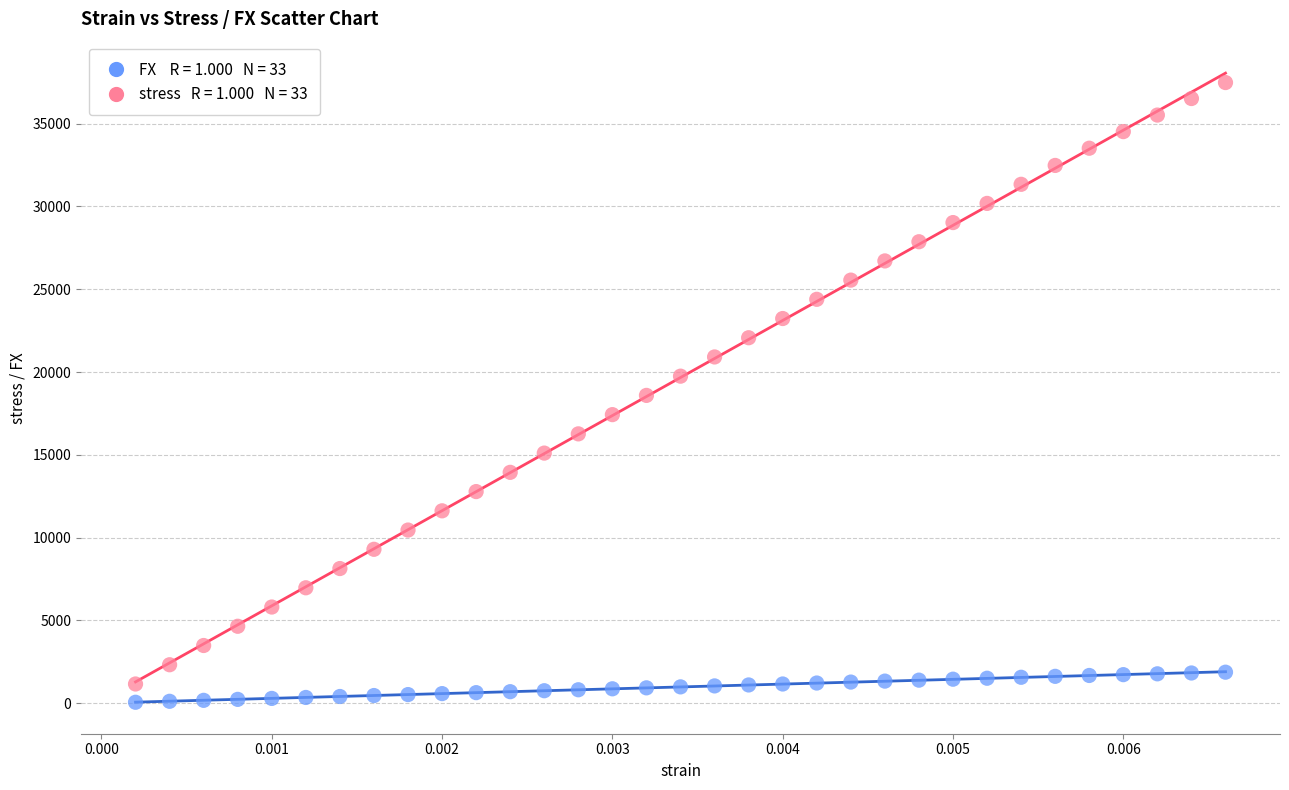

Across all data points, what is the range of Y values (max minus min)?

37420.3